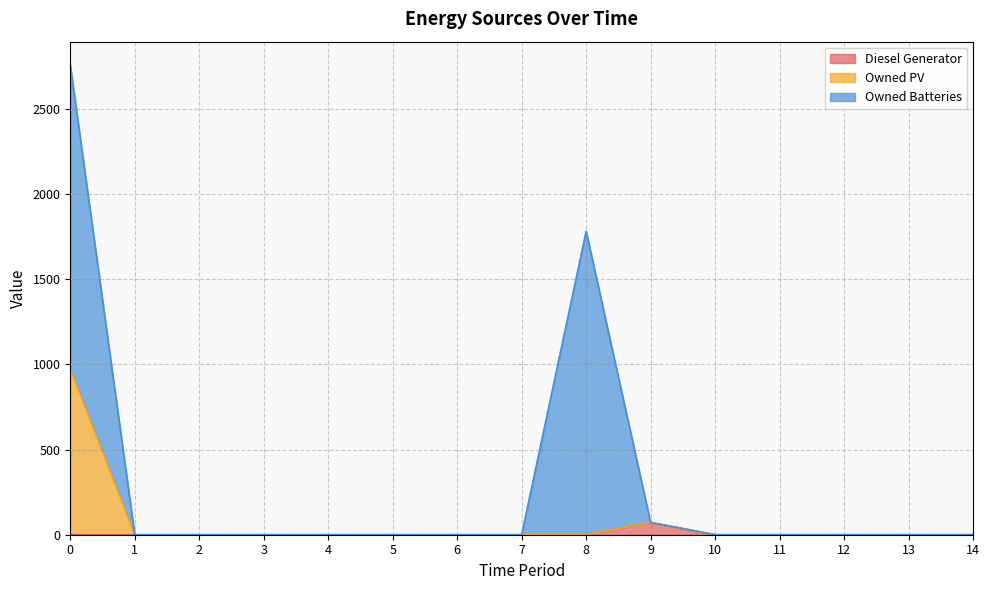

True or false: Diesel Generator and Owned PV intersect in this chart.

False